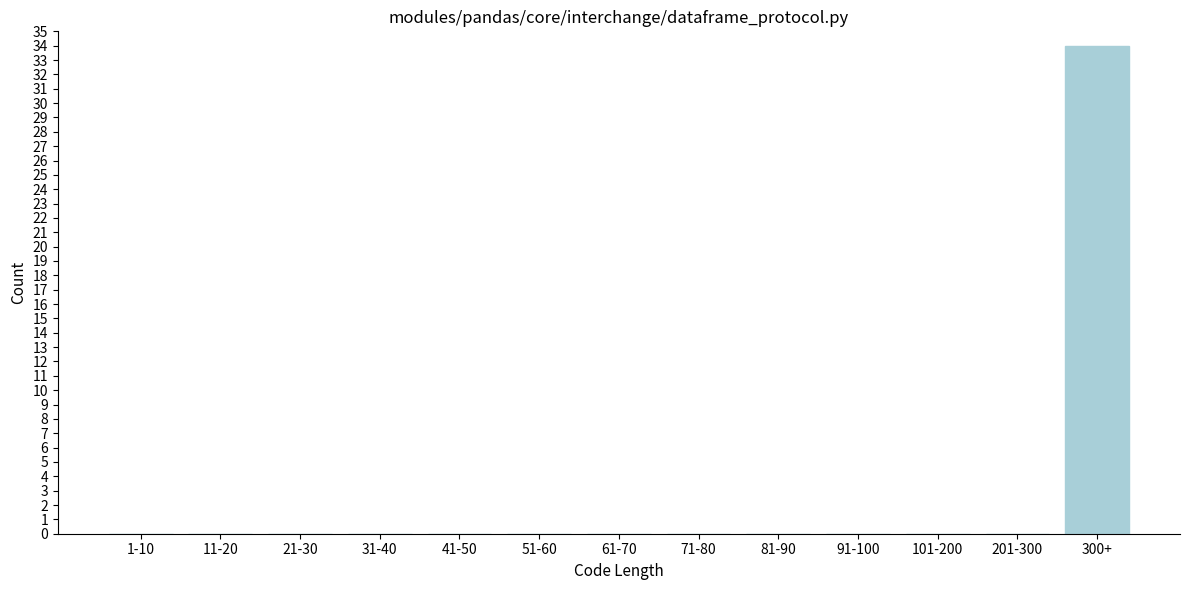

Reading right to left, transcribe all the data shown in this chart.

300+=34	201-300=0	101-200=0	91-100=0	81-90=0	71-80=0	61-70=0	51-60=0	41-50=0	31-40=0	21-30=0	11-20=0	1-10=0